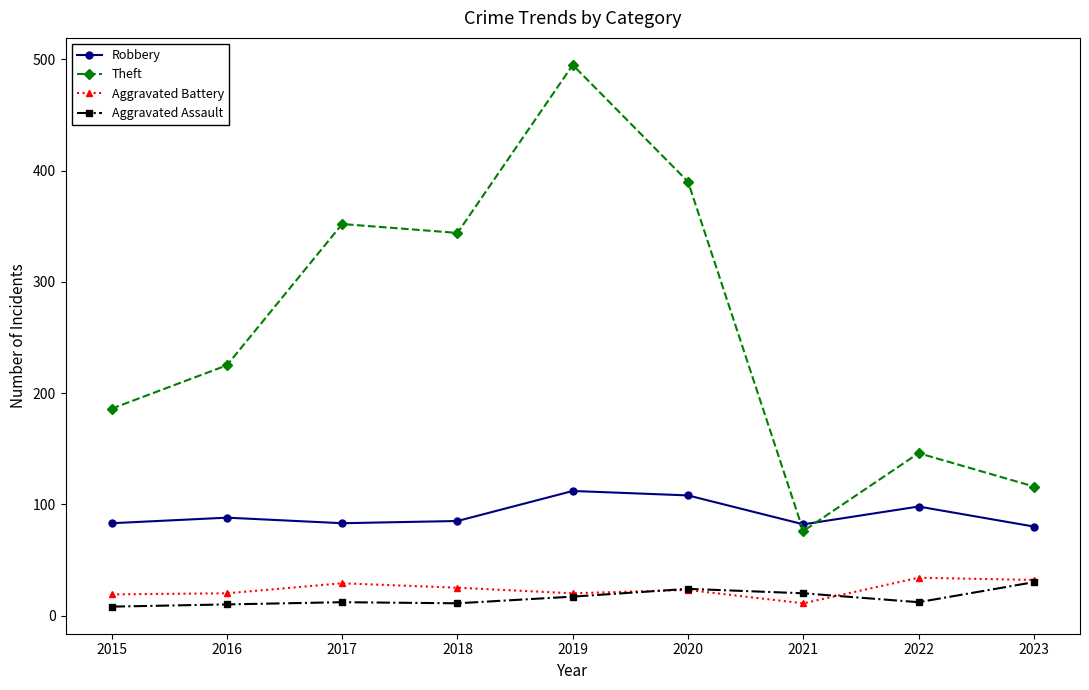

True or false: Robbery and Aggravated Assault intersect in this chart.

False